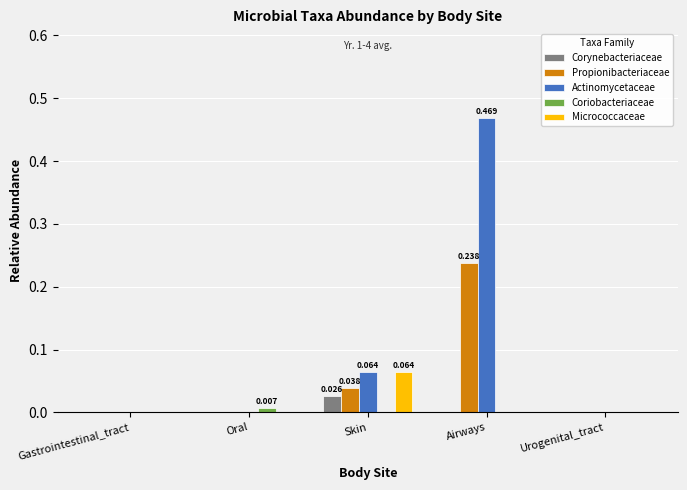

Count the number of categories in the chart.

5